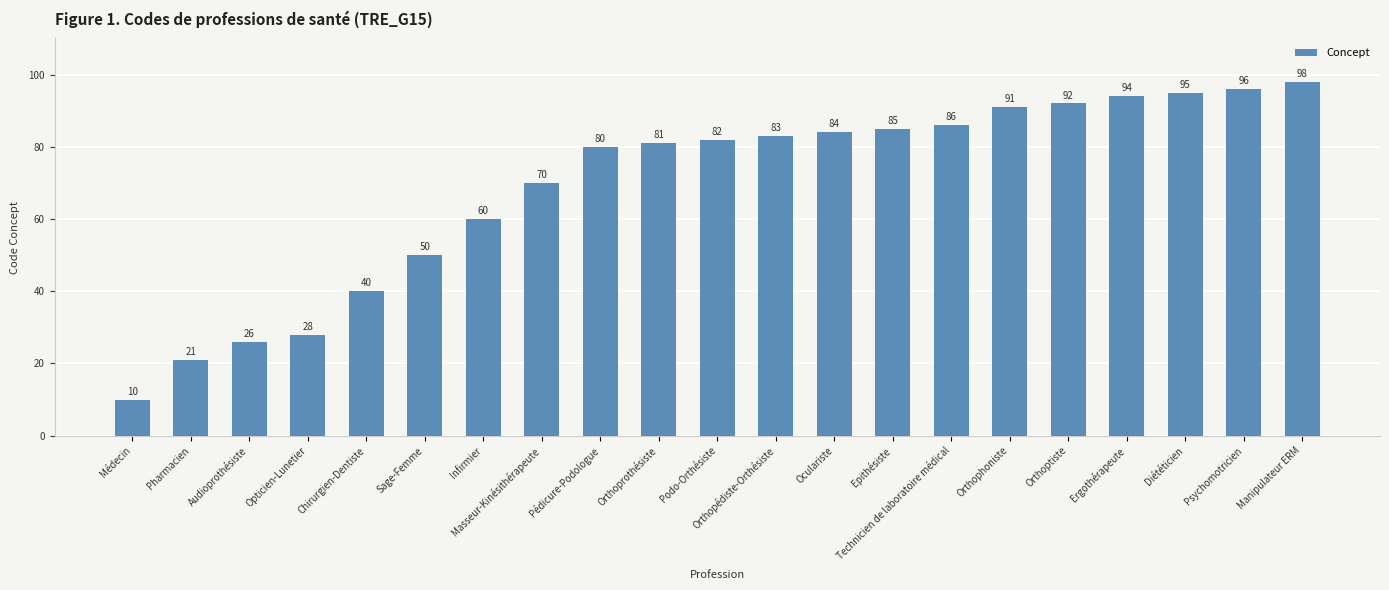

What is the minimum value shown in the chart?

10